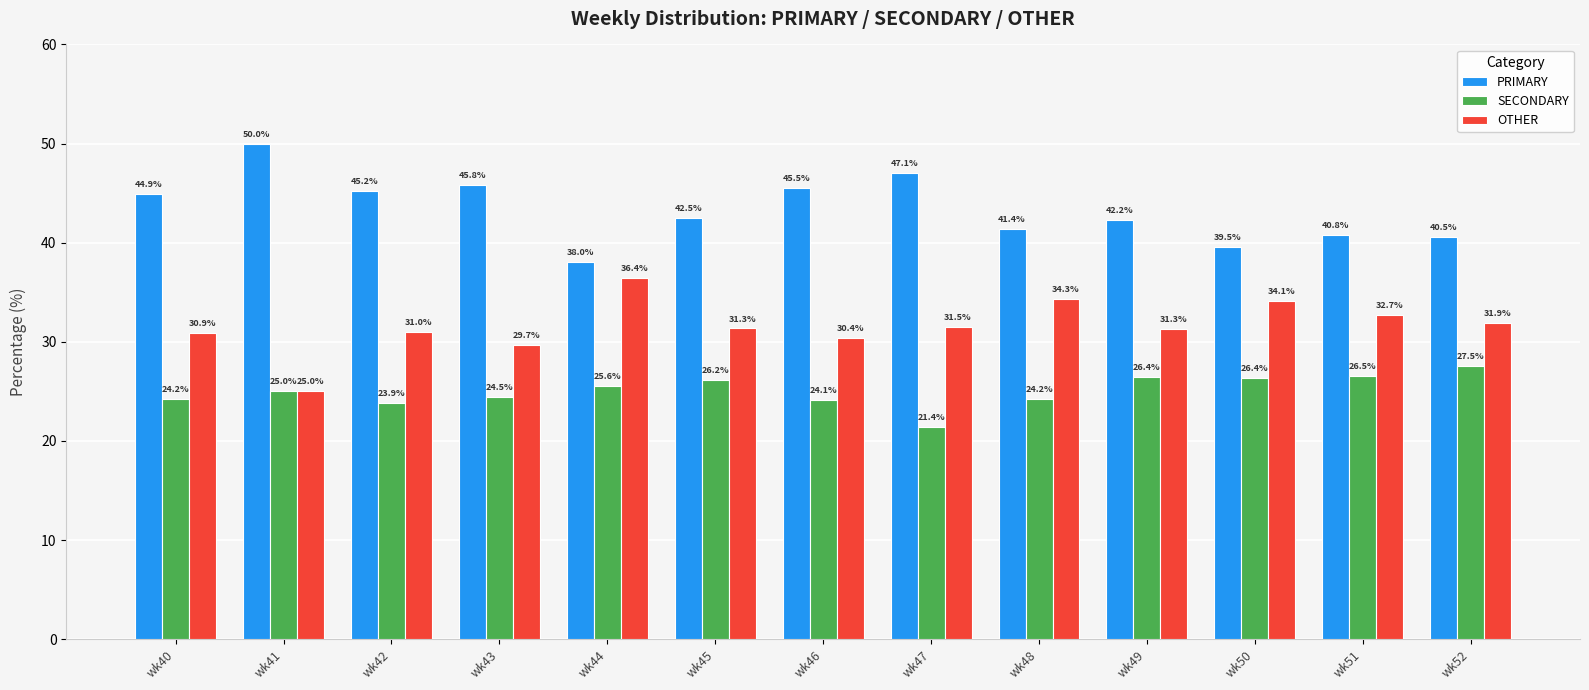

Reading left to right, transcribe all the data shown in this chart.

PRIMARY: 44.9	50.0	45.2	45.8	38.0	42.5	45.5	47.1	41.4	42.2	39.5	40.8	40.5
SECONDARY: 24.2	25.0	23.9	24.5	25.6	26.2	24.1	21.4	24.2	26.4	26.4	26.5	27.5
OTHER: 30.9	25.0	31.0	29.7	36.4	31.3	30.4	31.5	34.3	31.3	34.1	32.7	31.9